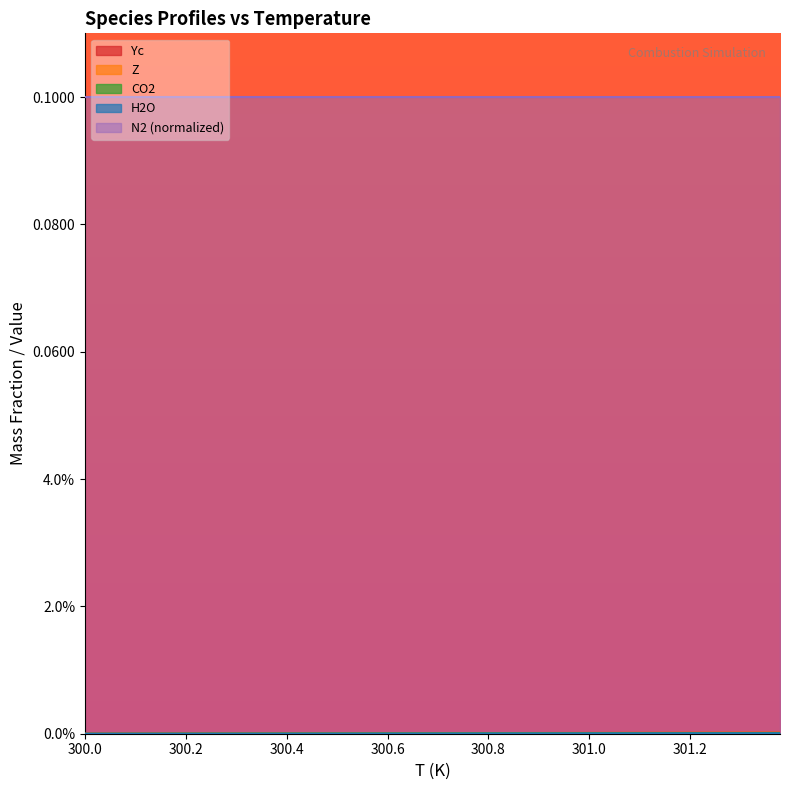

True or false: Yc and T intersect in this chart.

False